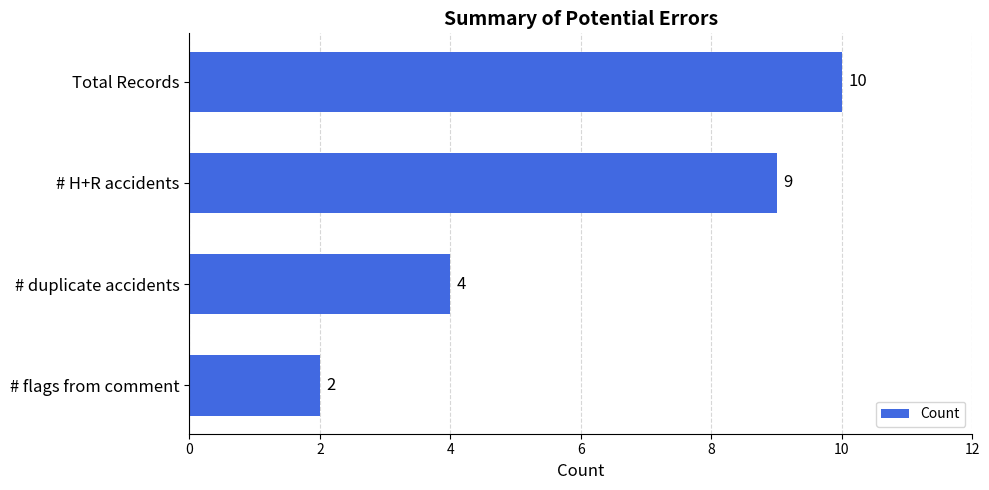

How many data points are less than 9?

2